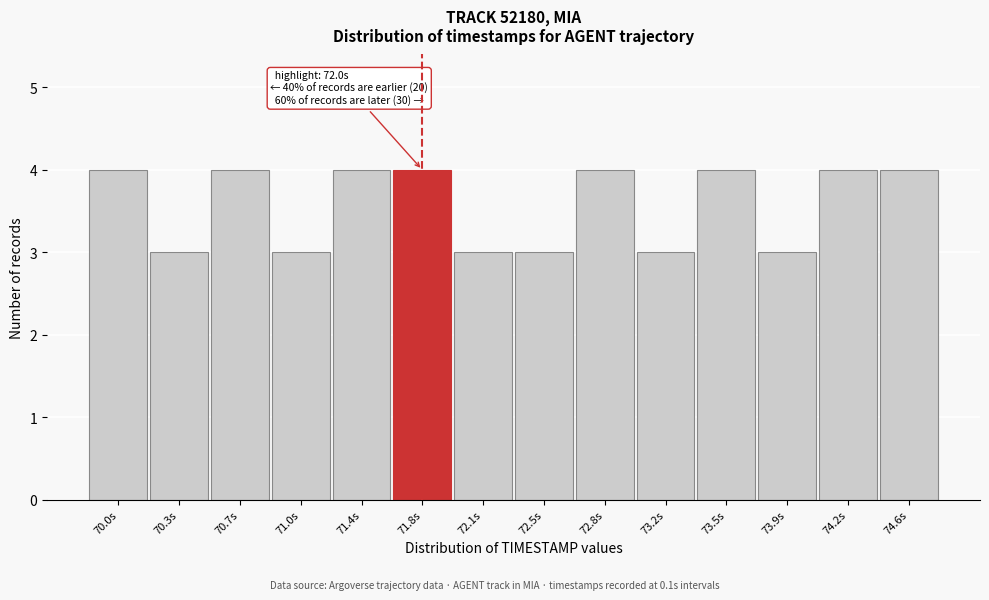

Reading left to right, what are all the values shown in this chart?

4	3	4	3	4	4	3	3	4	3	4	3	4	4